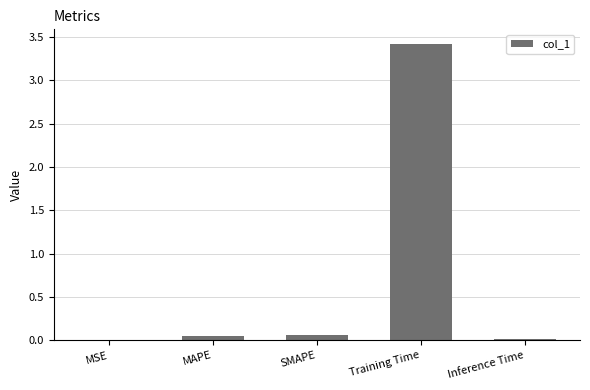

Are the bars horizontal?

No